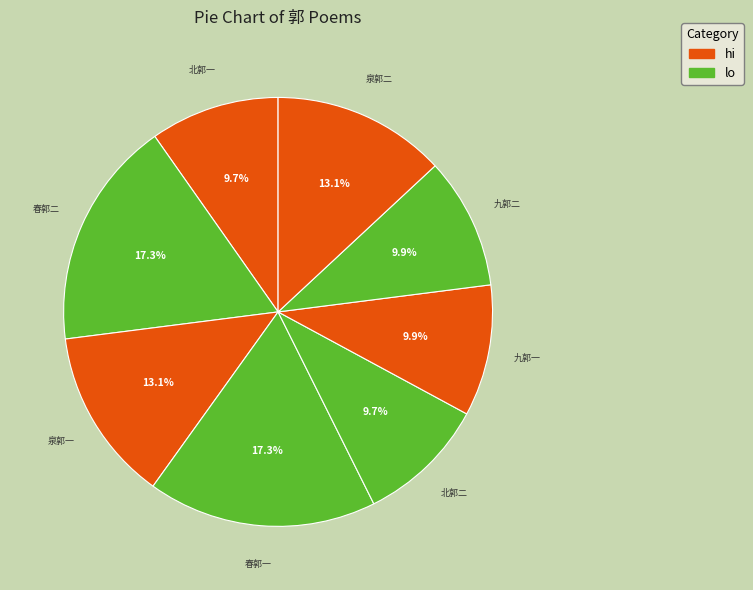

How many segments does this pie chart have?

8